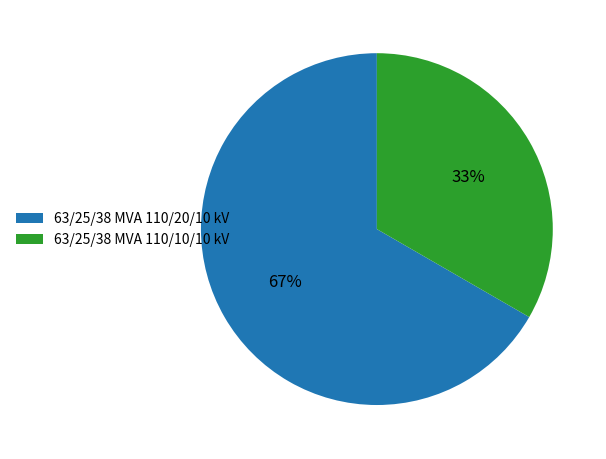

Is it true that 63/25/38 MVA 110/10/10 kV is 24% of the pie?

False